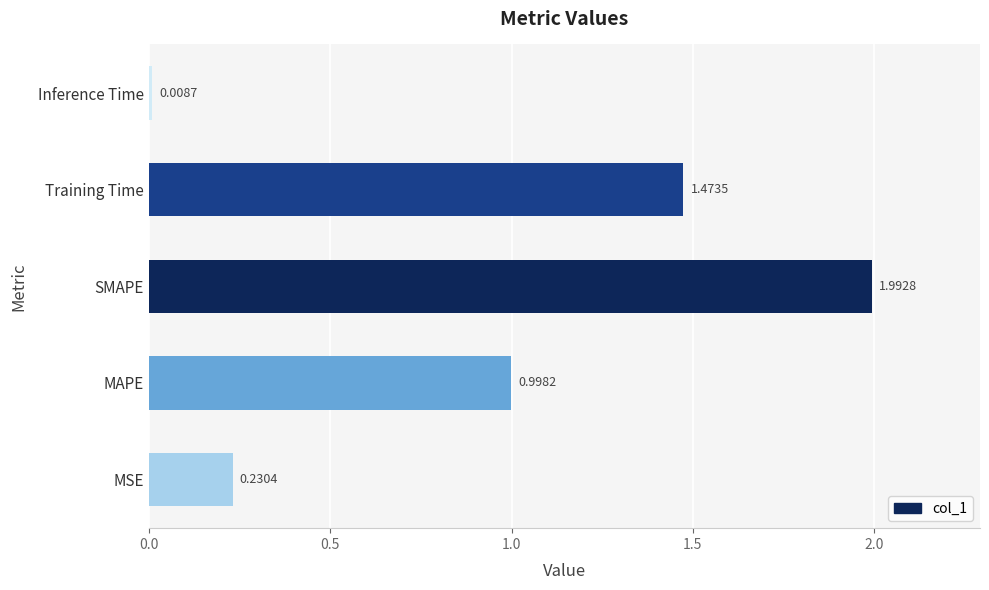

List the labels in order of value, smallest first.

Inference Time, MSE, MAPE, Training Time, SMAPE